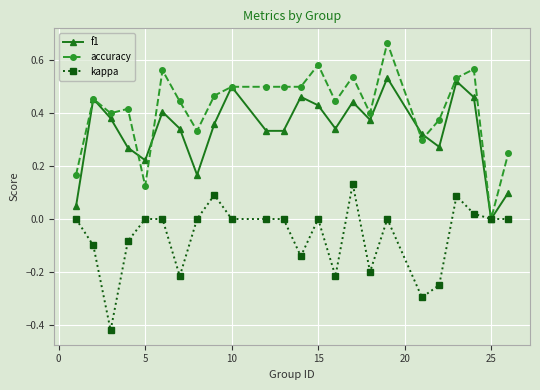

True or false: f1 has more than 0 interior local peaks.

True